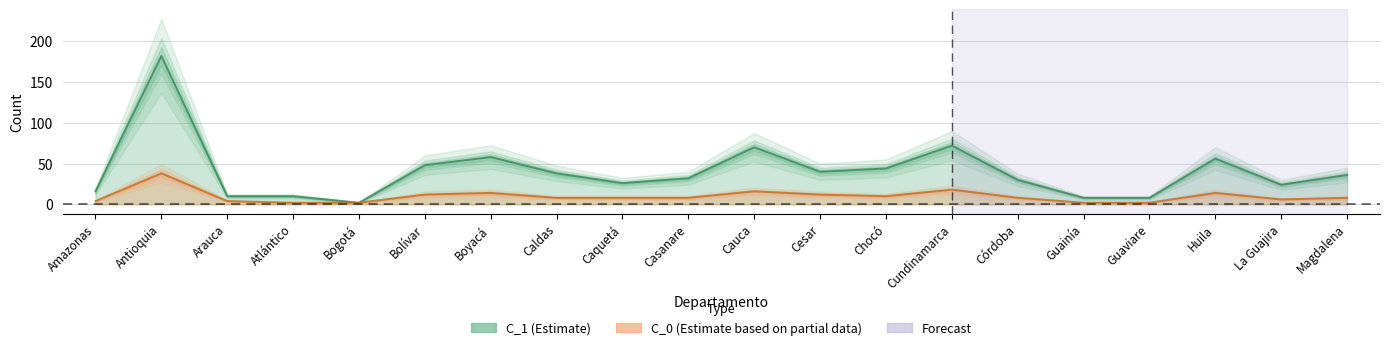

How many lines are shown in the chart?

2